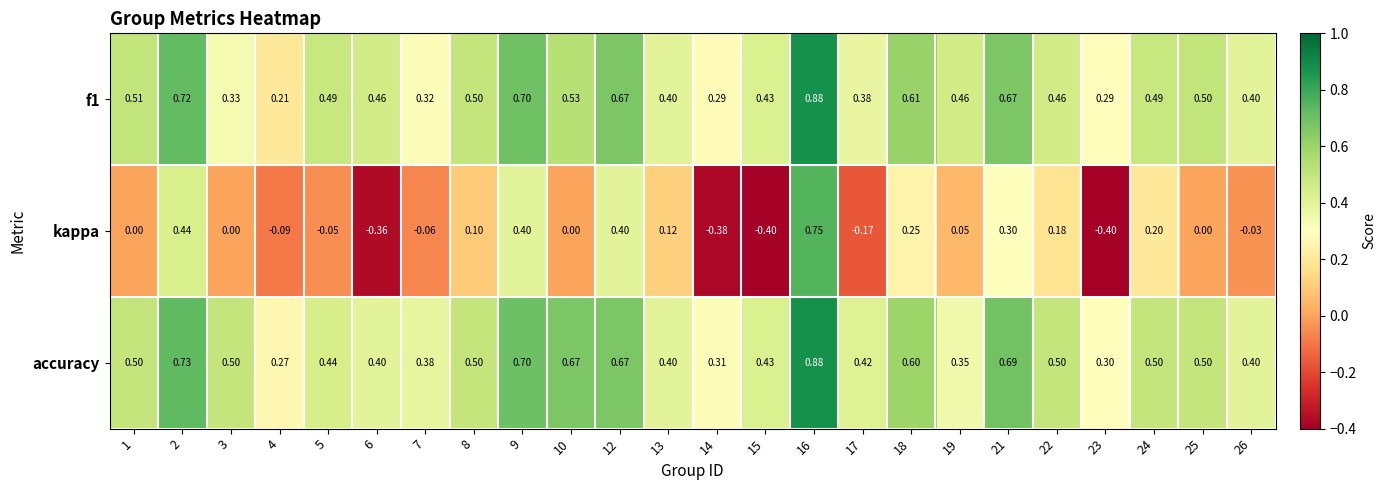

Which series has the largest total across all categories?

accuracy